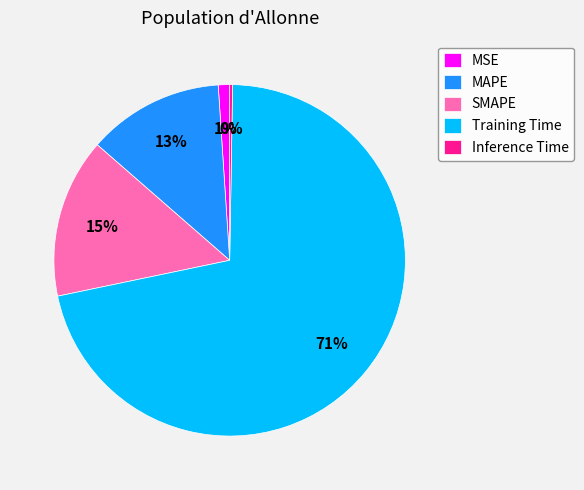

True or false: Training Time accounts for 61% of the total.

False